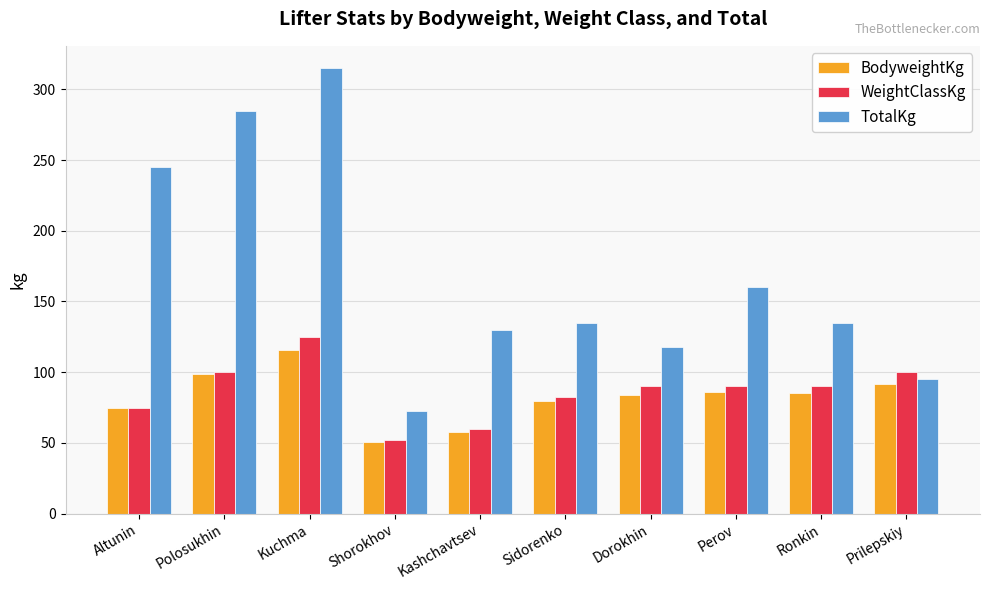

What is the approximate value of BodyweightKg at Prilepskiy?

91.6